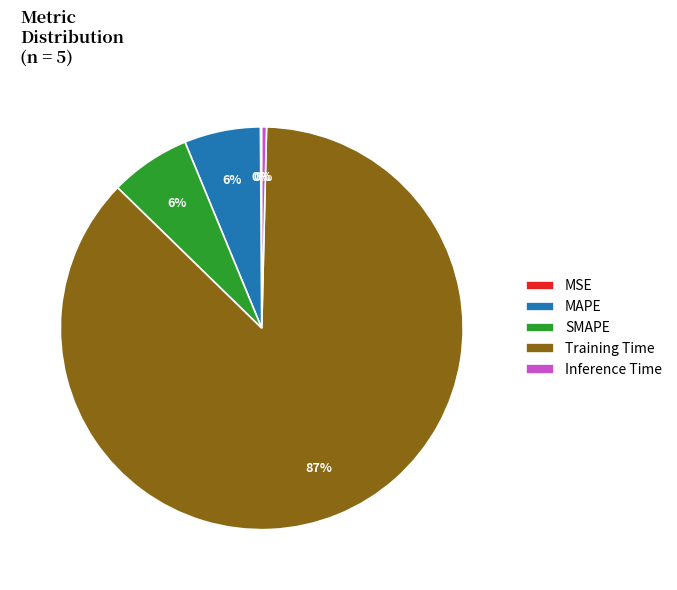

Do SMAPE and Inference Time together represent more than half of the pie?

No